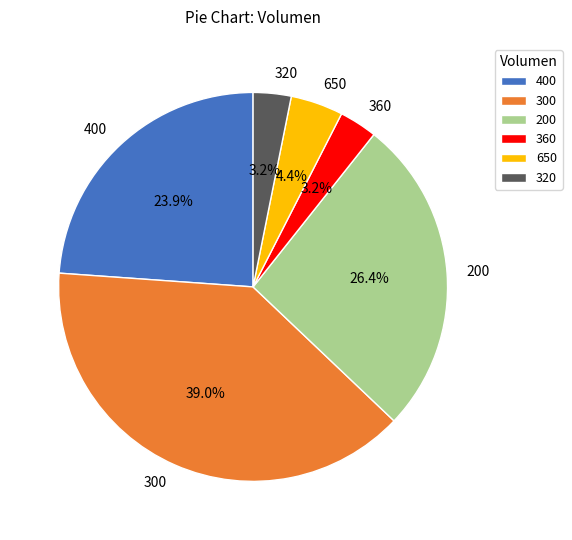

Count the number of slices in the pie.

6